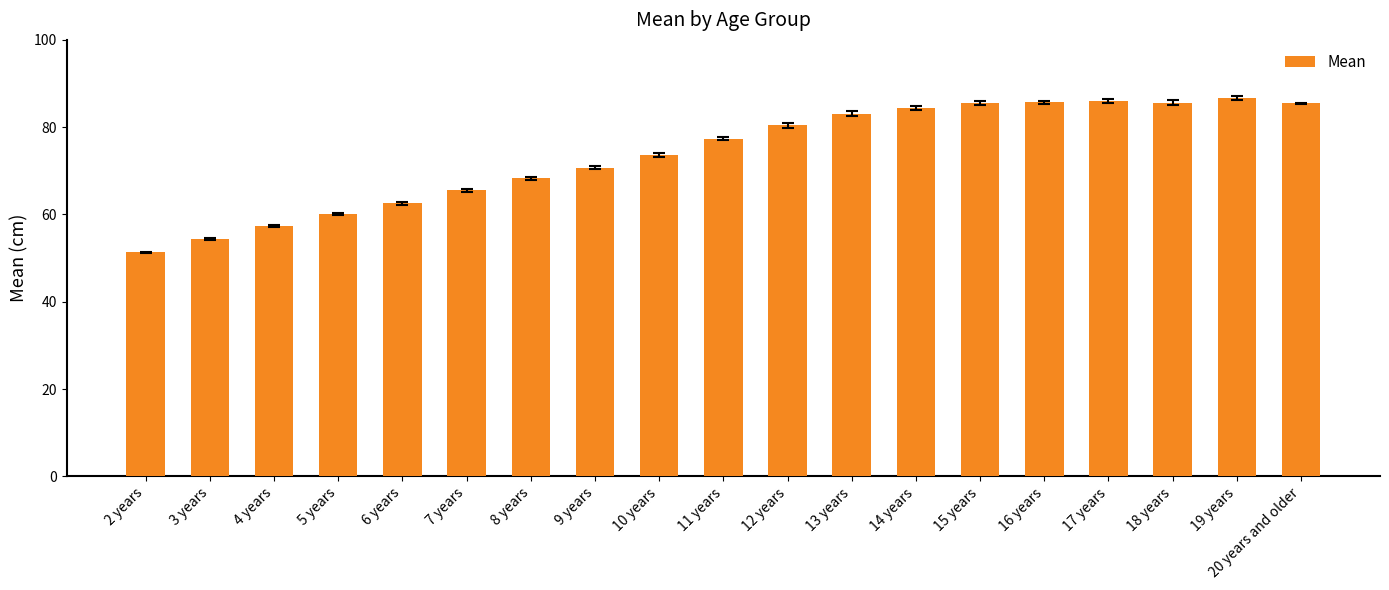

What position from the right is 3 years?

18